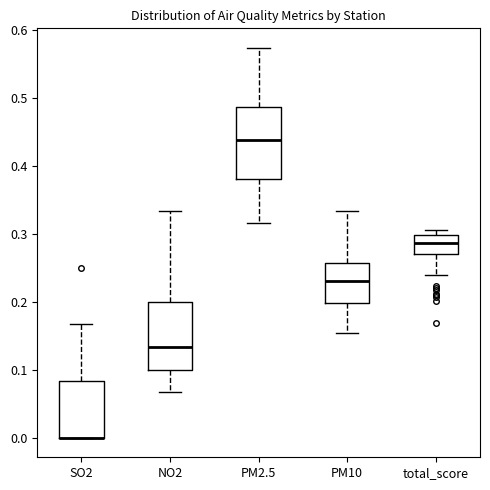

Reading left to right, transcribe this box plot: for each box, give where its median line is, the range the box spans, and where its two whiskers end, as read against the y-axis. The values are not printed on the chart, so give them approximately, as read against the axis.

SO2: median 0.00 (drawn on the box's lower edge), box 0.00 to 0.08, whiskers 0.00 to 0.17
NO2: median 0.13, box 0.10 to 0.20, whiskers 0.07 to 0.33
PM2.5: median 0.44, box 0.38 to 0.49, whiskers 0.32 to 0.57
PM10: median 0.23, box 0.20 to 0.26, whiskers 0.15 to 0.33
total_score: median 0.29, box 0.27 to 0.30, whiskers 0.24 to 0.31